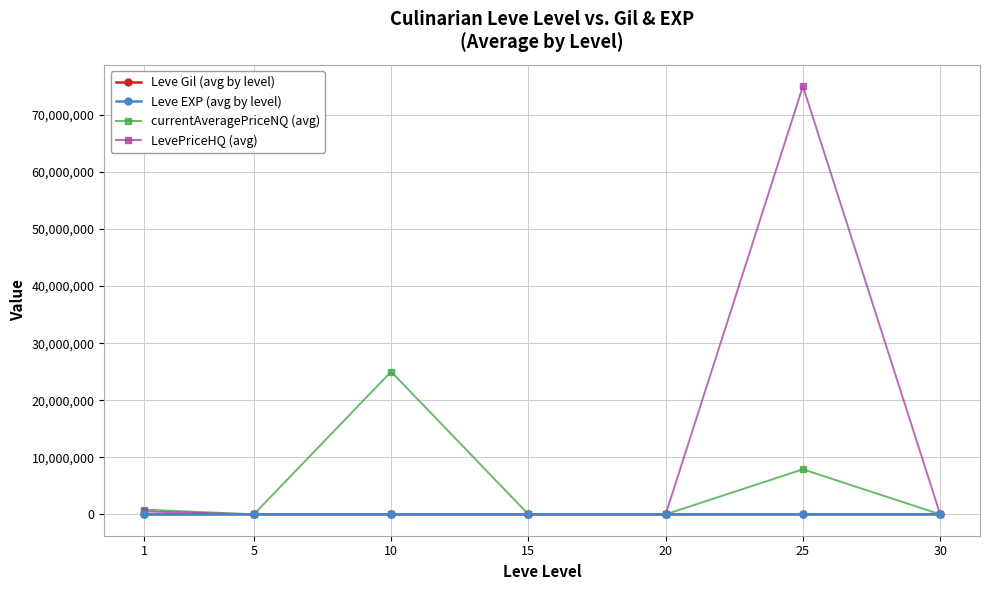

What is the sum of all currentAveragePriceNQ (avg) values?

33706651.0